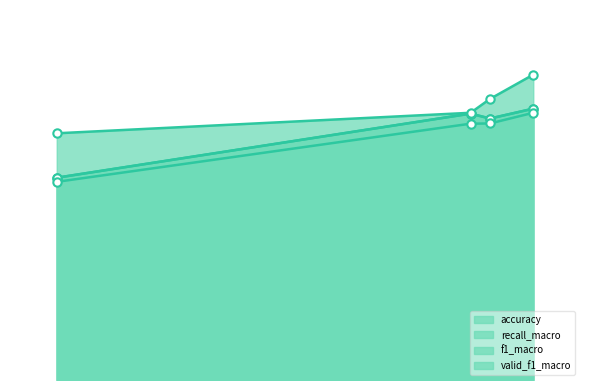

The value of valid_f1_macro at mlp is 0.2. True or false?

False